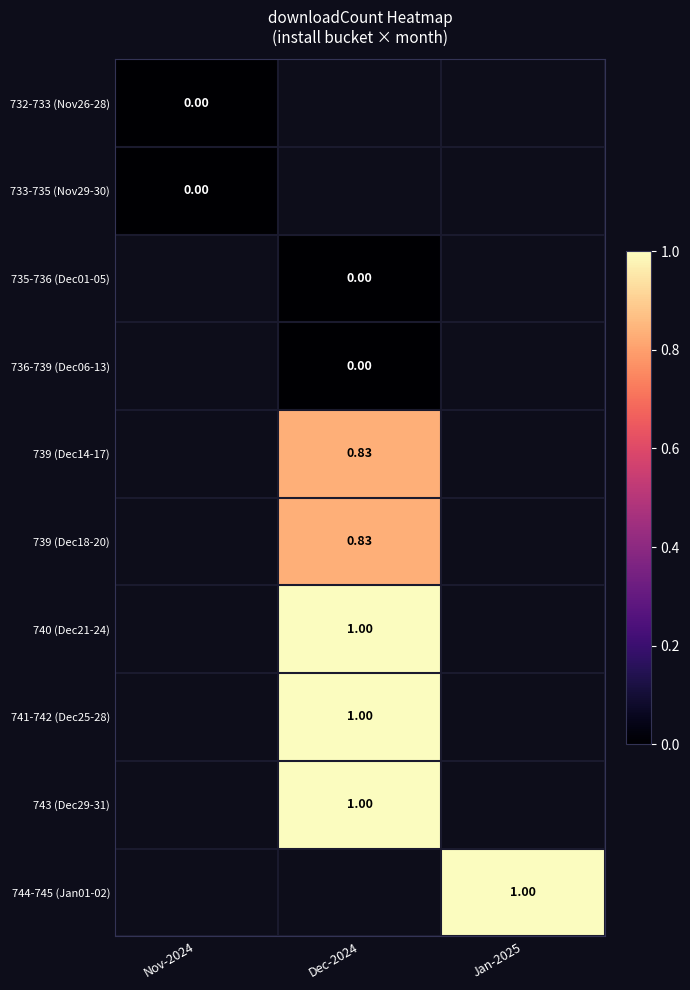

What is the greatest value displayed?

1.0